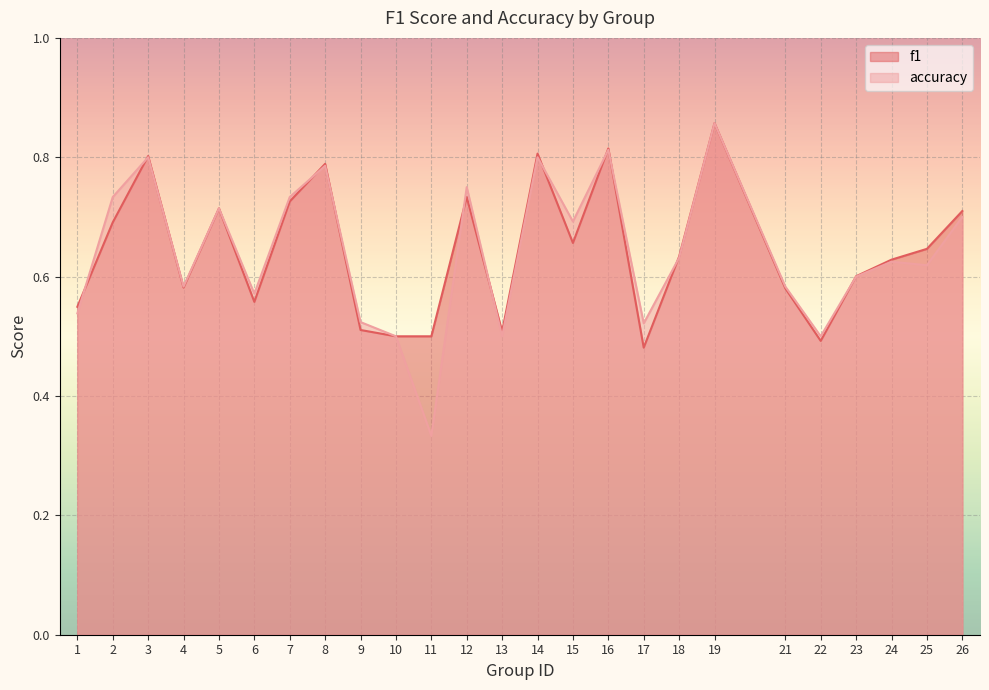

What is the difference between the maximum and minimum values in the f1 series?

0.4